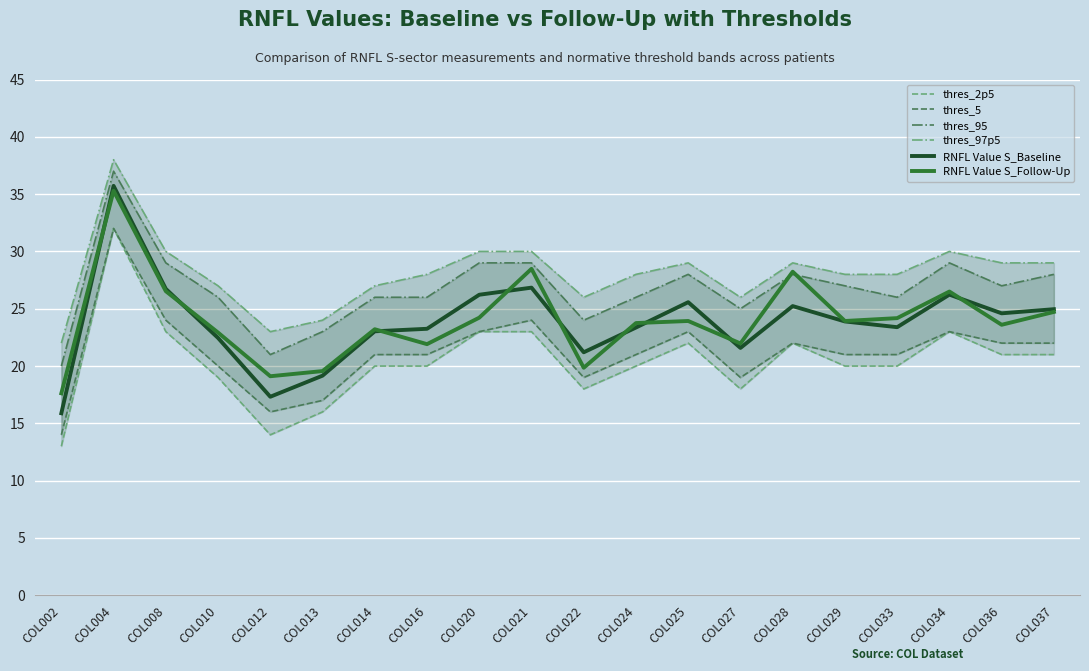

Where is the first local maximum for thres_97p5?

COL004